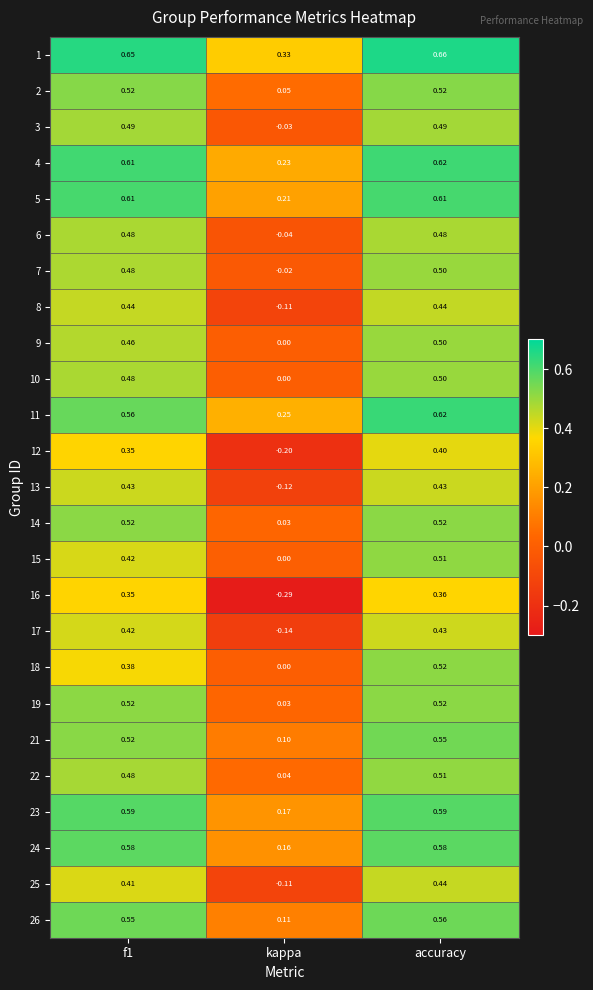

Is the value of 4 at kappa greater than the value of 1 at kappa?

No